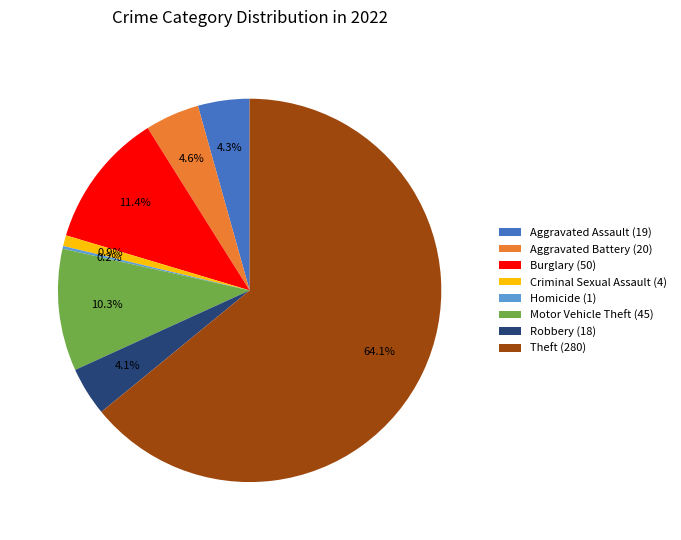

Which has a higher value, Motor Vehicle Theft (45) or Burglary (50)?

Burglary (50)